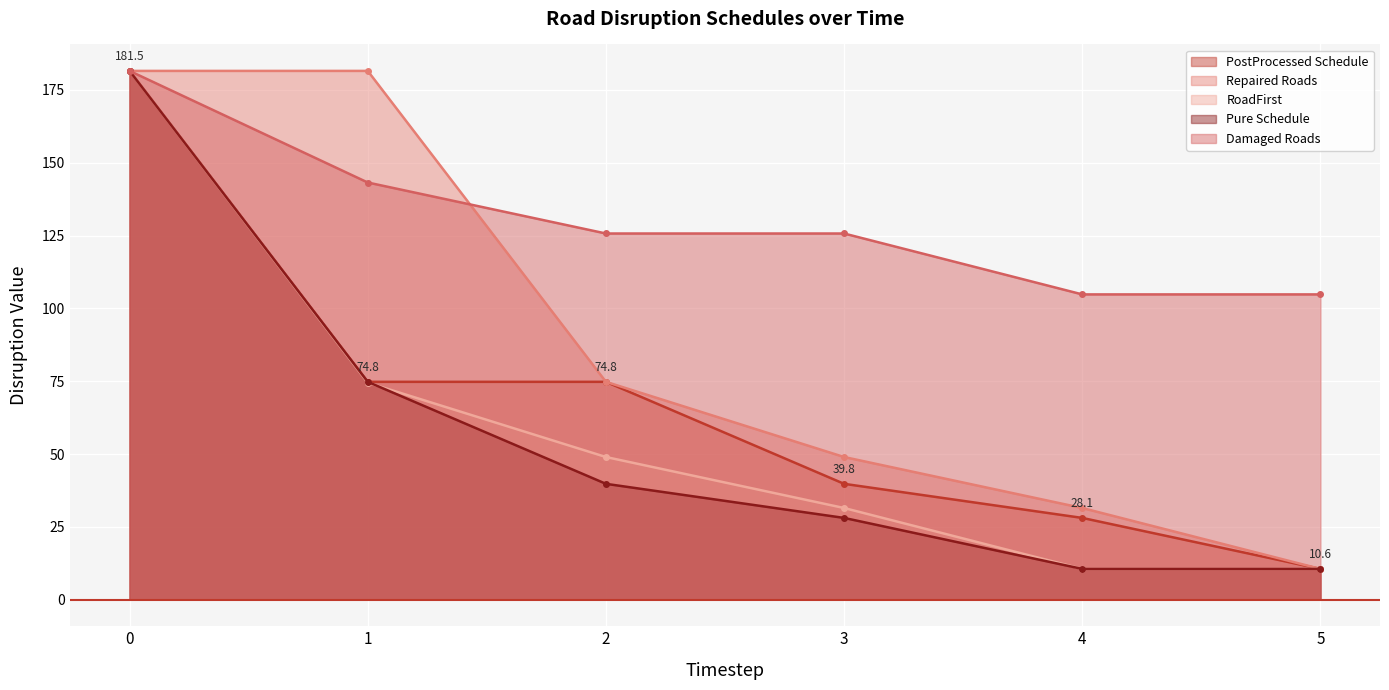

Reading left to right, transcribe all the data shown in this chart.

RoadFirst: 181.5	74.5	49.0	31.5	10.6	10.6
Damaged Roads: 181.5	143.2	125.7	125.7	104.8	104.8
Repaired Roads: 181.5	181.5	74.8	49.0	31.5	10.6
Pure Schedule: 181.5	74.8	39.8	28.1	10.6	10.6
PostProcessed Schedule: 181.5	74.8	74.8	39.8	28.1	10.6